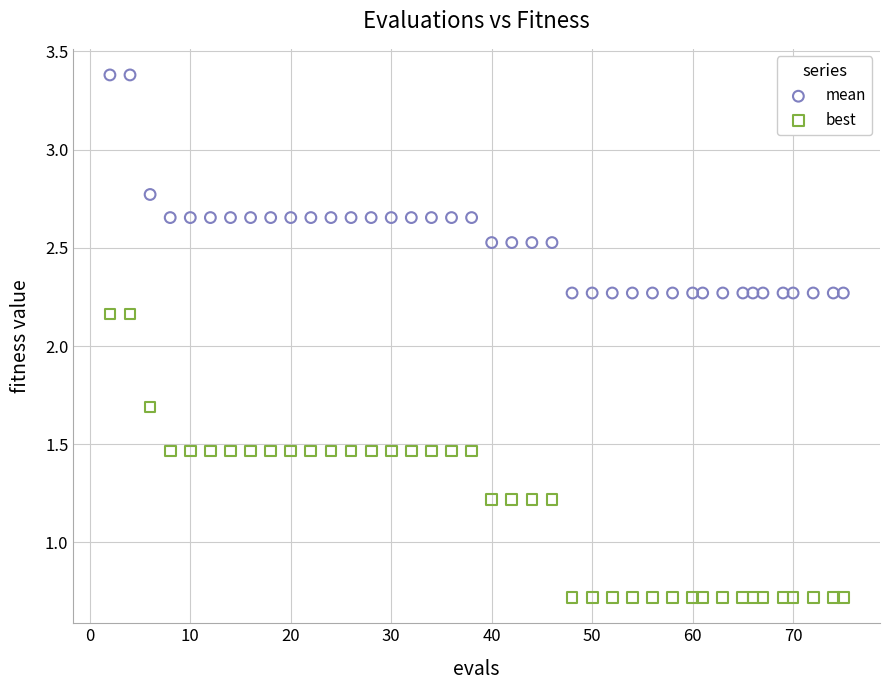

Which series reaches the minimum Y coordinate?

best